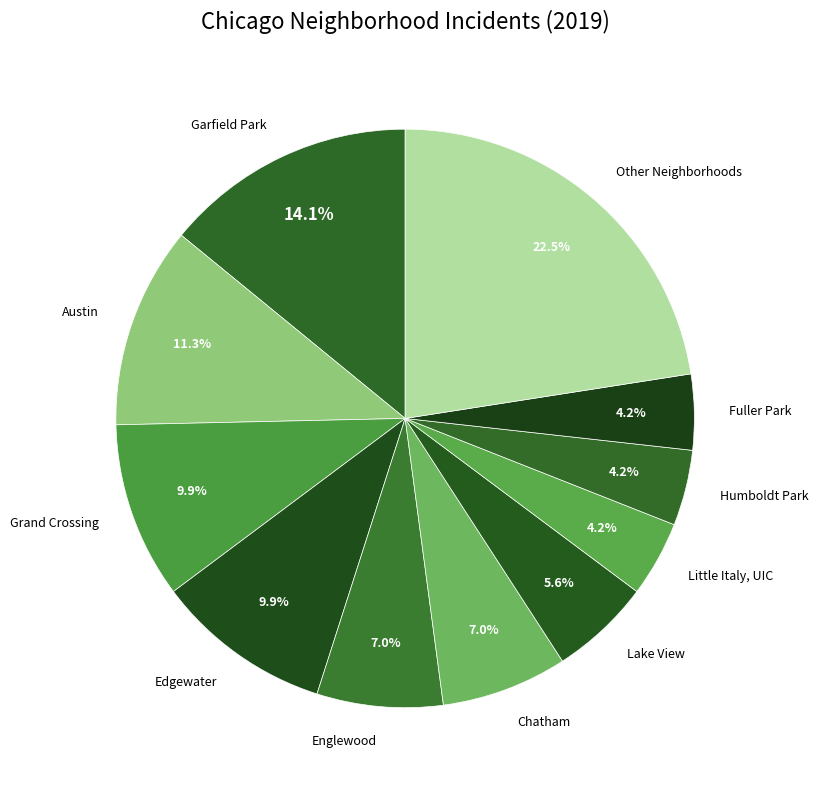

How many segments does this pie chart have?

11